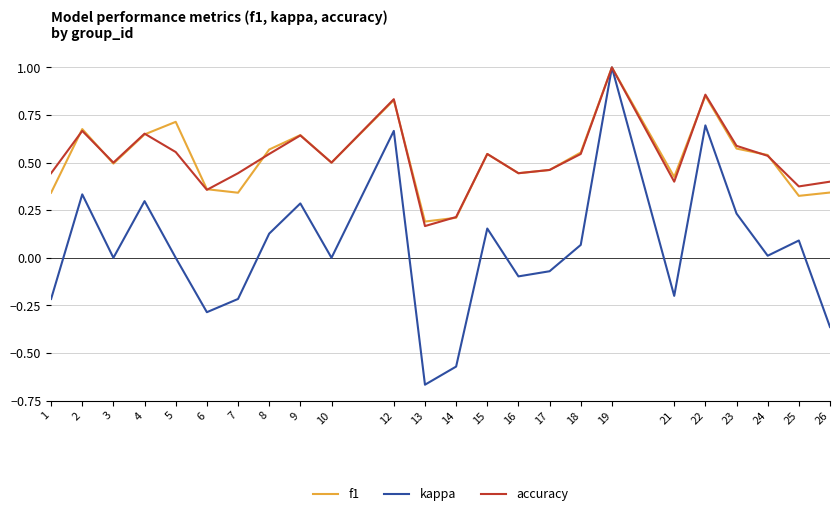

Which category has the highest value across all series?

19